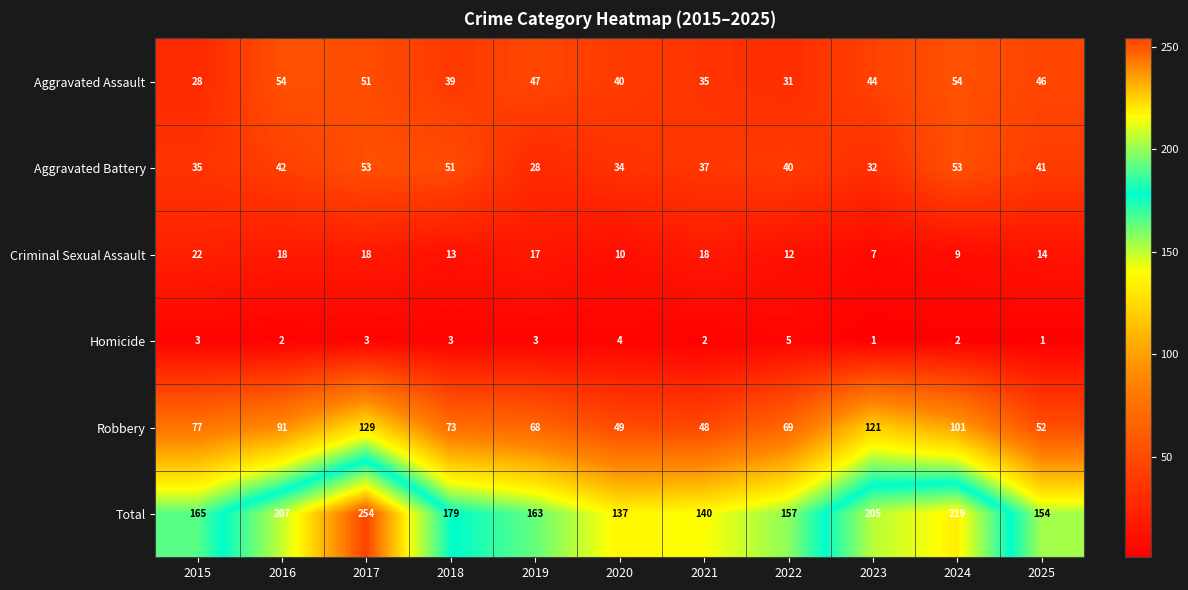

Is it true that Homicide equals 1 at 2023?

True